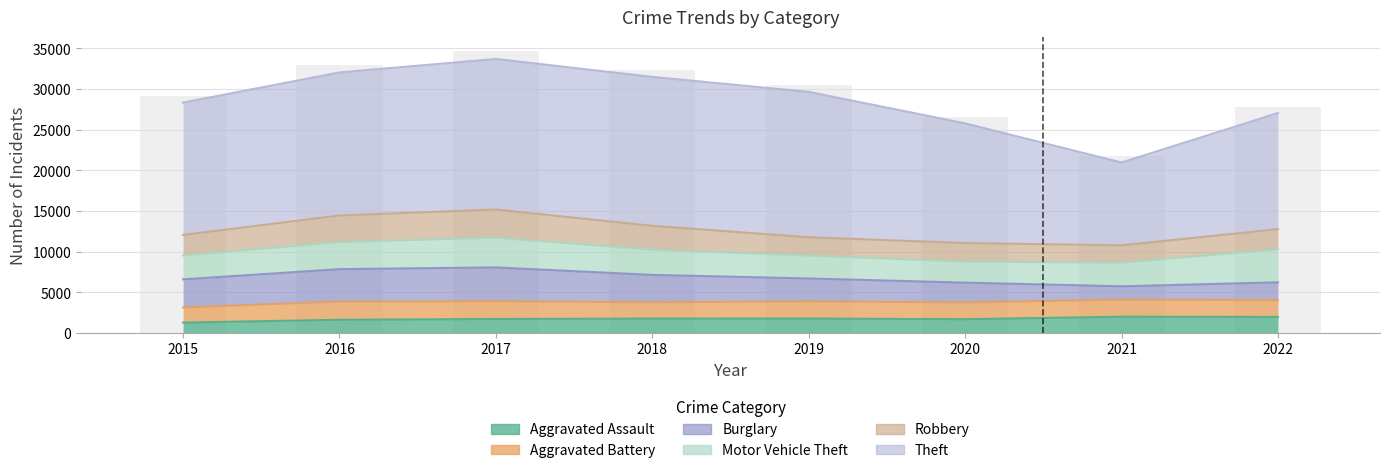

What is the difference between the values at 2021 and 2018?

10543